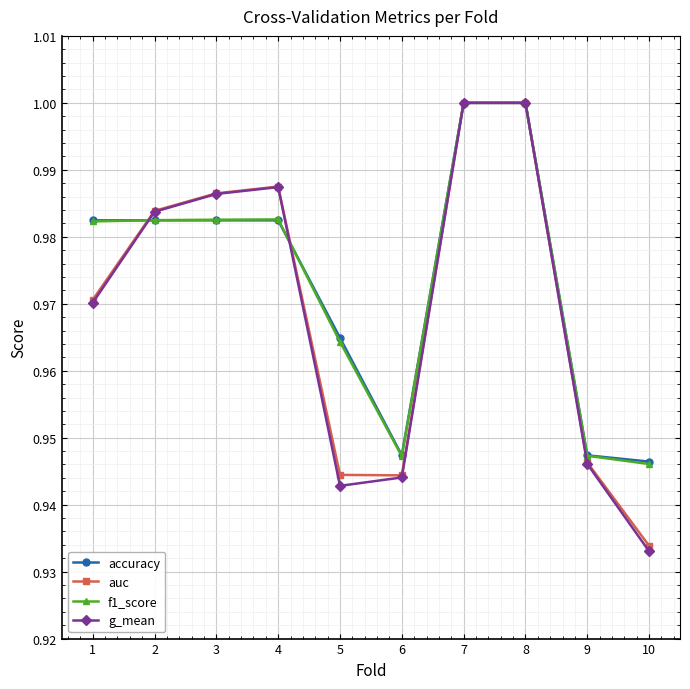

Which category has the lowest value across all series?

10